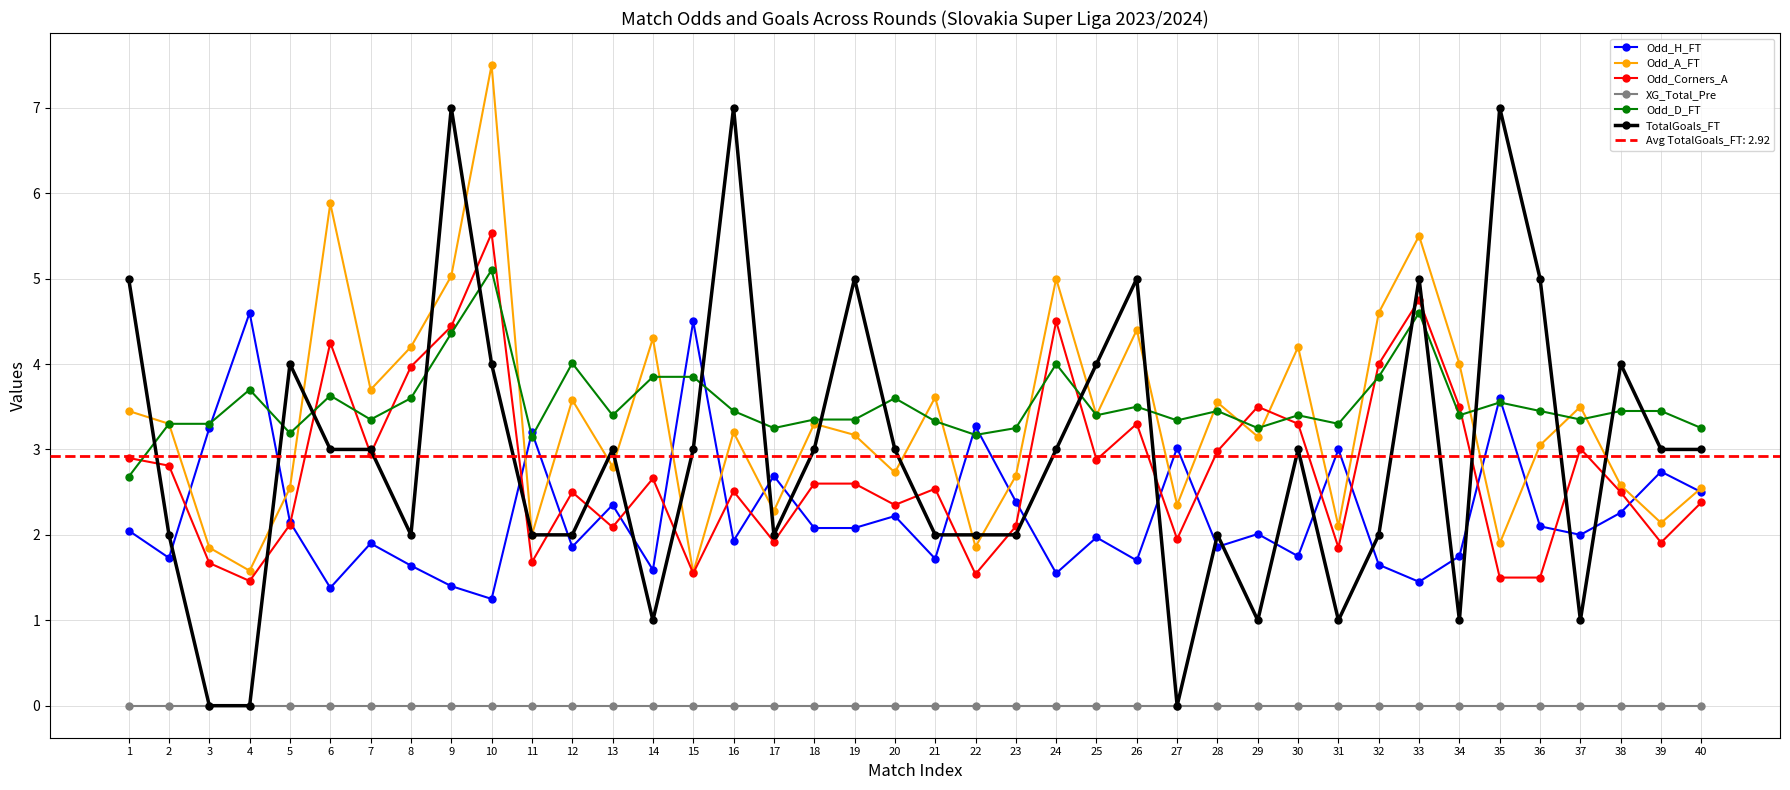

Where is Odd_A_FT nearest to the value 4?

34